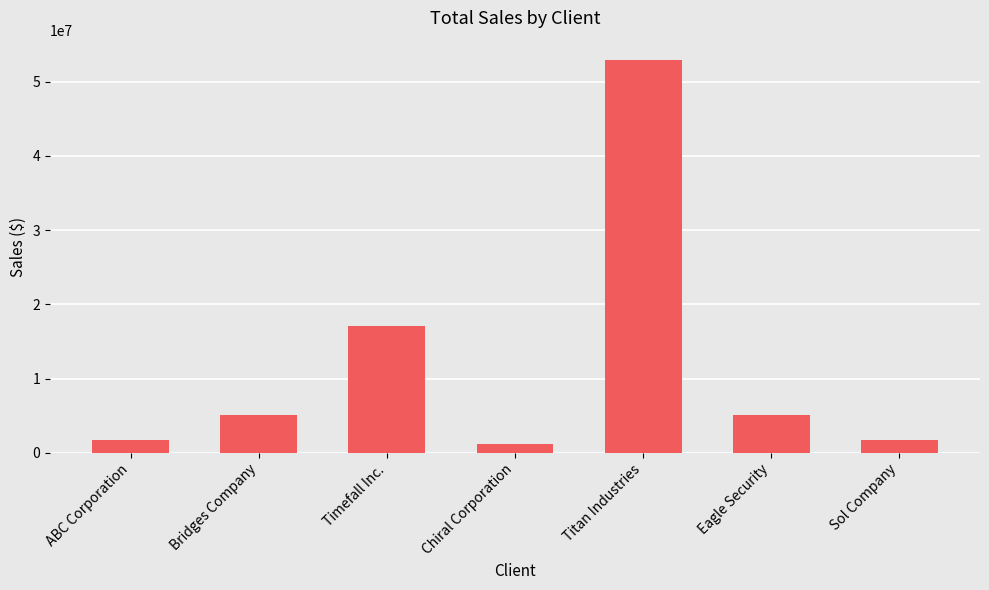

Which has a higher value, Titan Industries or Chiral Corporation?

Titan Industries